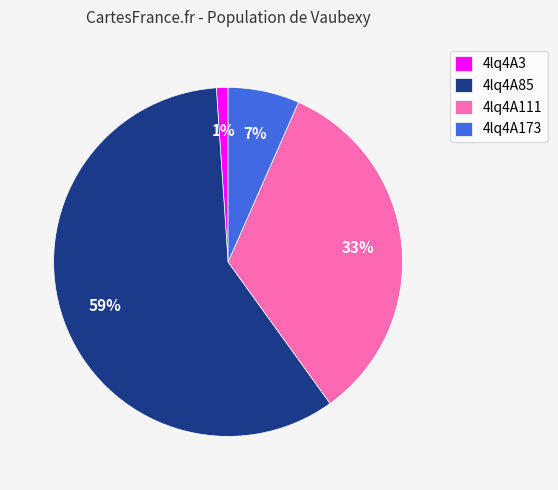

What is the ratio of the value at 4lq4A111 to the value at 4lq4A85?

0.6